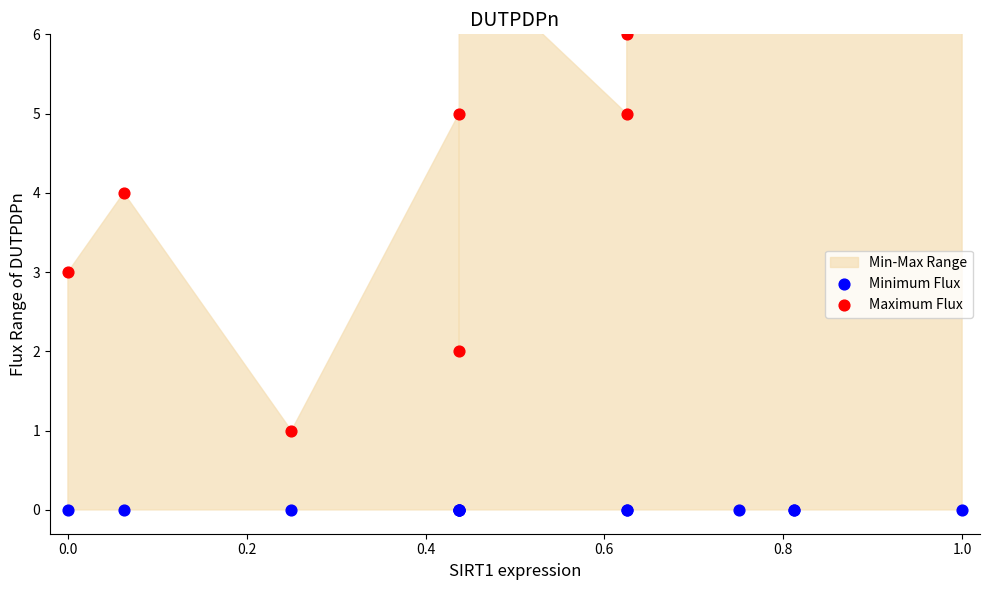

At how many categories does at least one series exceed 1?

12